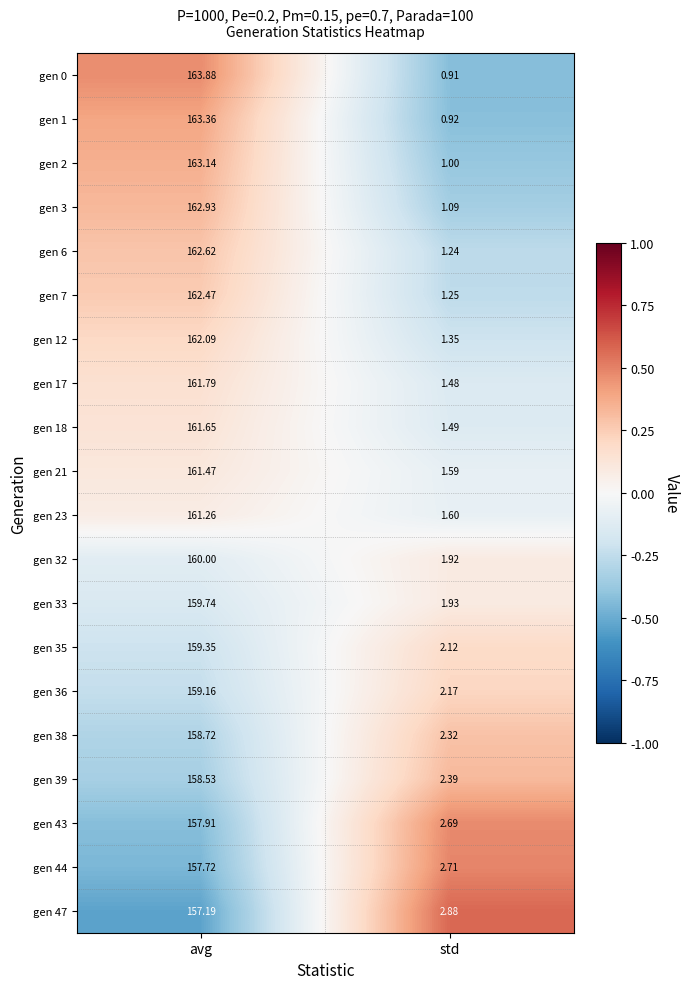

At std, list the series in order from smallest to largest.

gen 0, gen 1, gen 2, gen 3, gen 6, gen 7, gen 12, gen 17, gen 18, gen 21, gen 23, gen 32, gen 33, gen 35, gen 36, gen 38, gen 39, gen 43, gen 44, gen 47